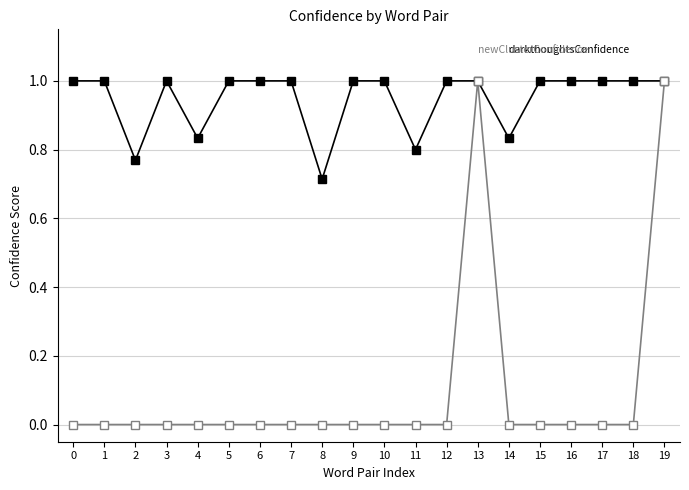

How many lines are shown in the chart?

2